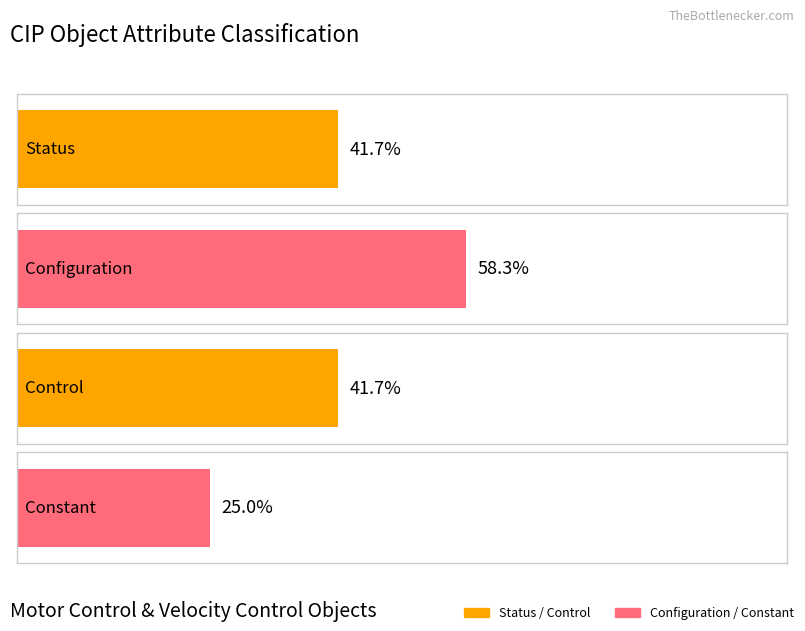

What position from the right is Constant?

1